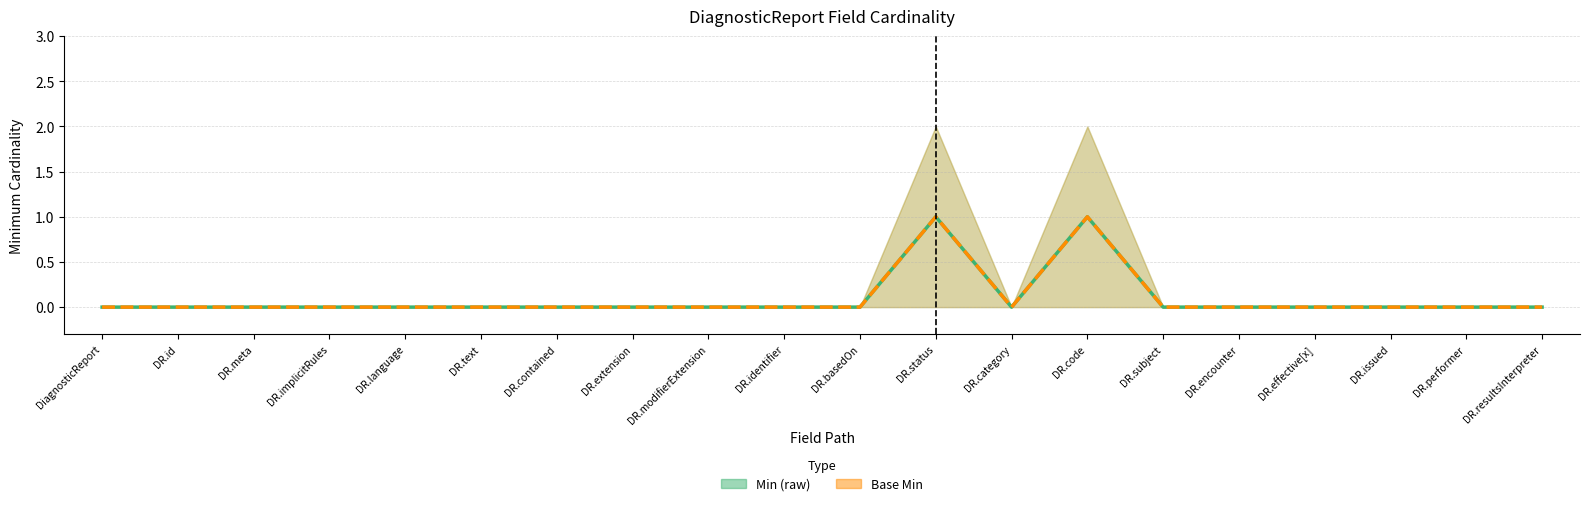

Which series has the largest total across all categories?

Min (raw)